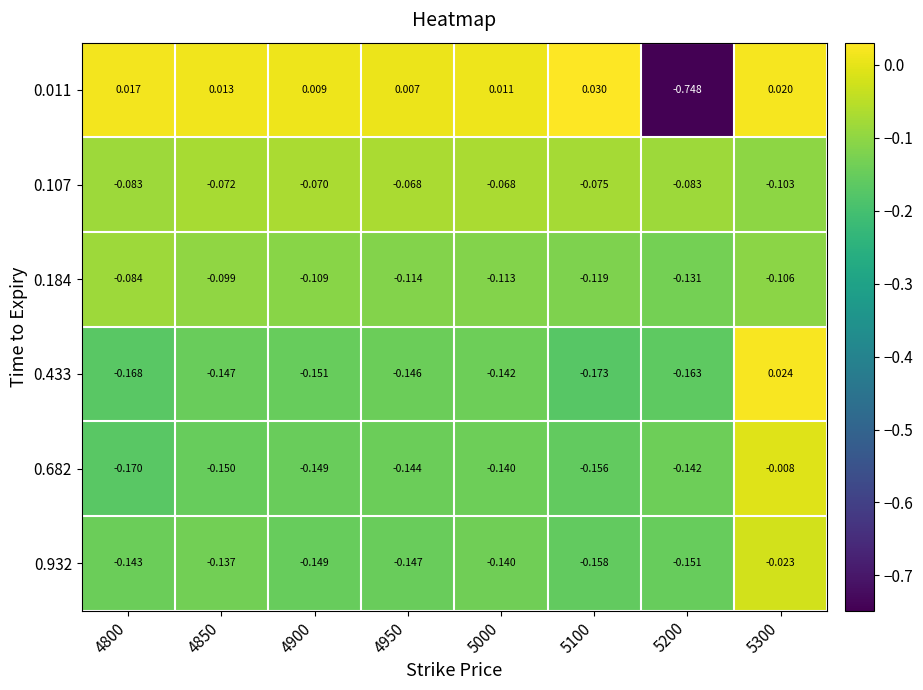

Is the value of 0.433 at 4900 greater than the value of 0.932 at 5100?

Yes